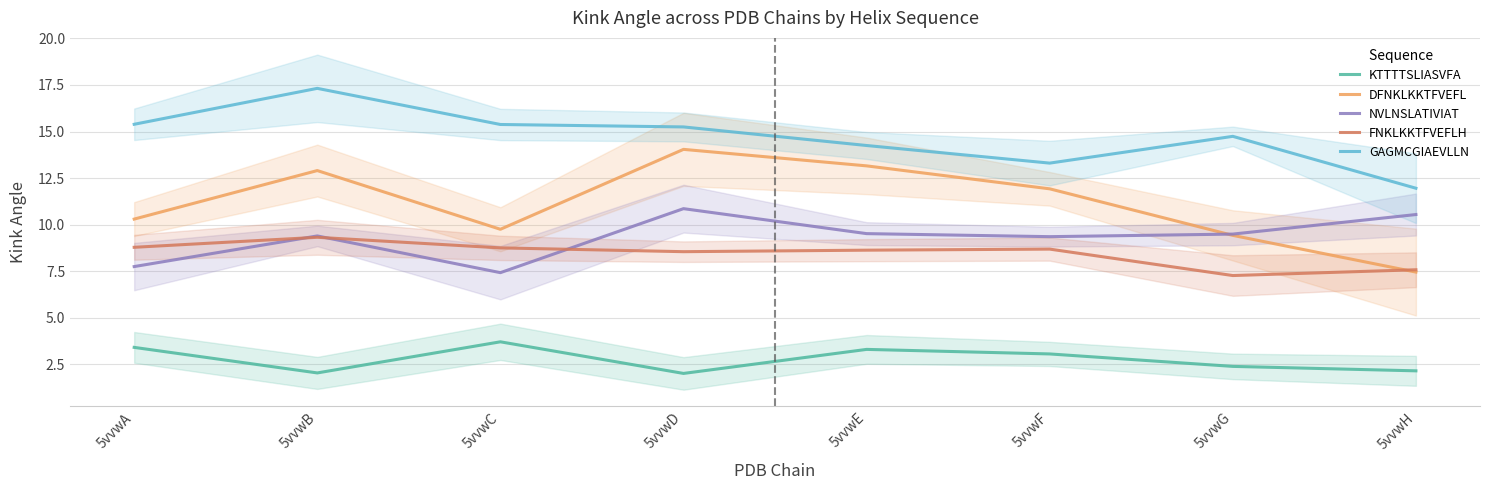

At how many categories does at least one series exceed 3?

8